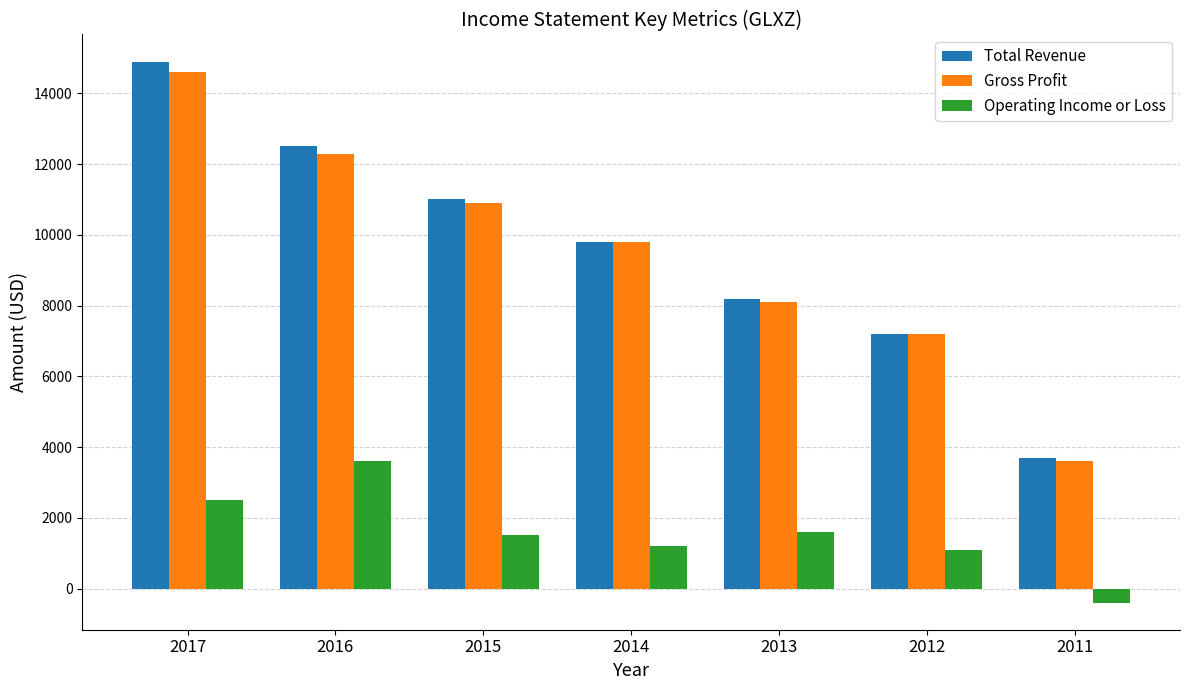

Reading left to right, list all the values displayed in this chart.

Total Revenue: 14900	12500	11000	9800	8200	7200	3700
Gross Profit: 14600	12300	10900	9800	8100	7200	3600
Operating Income or Loss: 2500	3600	1500	1200	1600	1100	-400